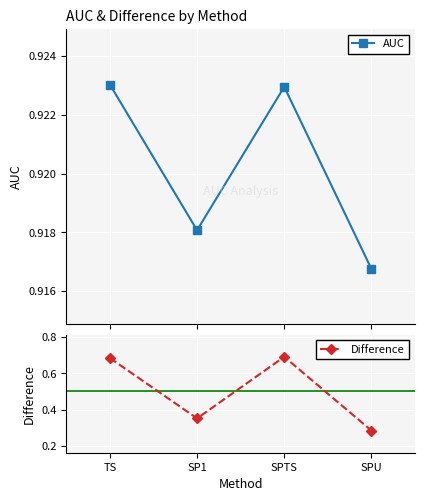

At which category is the sum across all series the highest?

SPTS